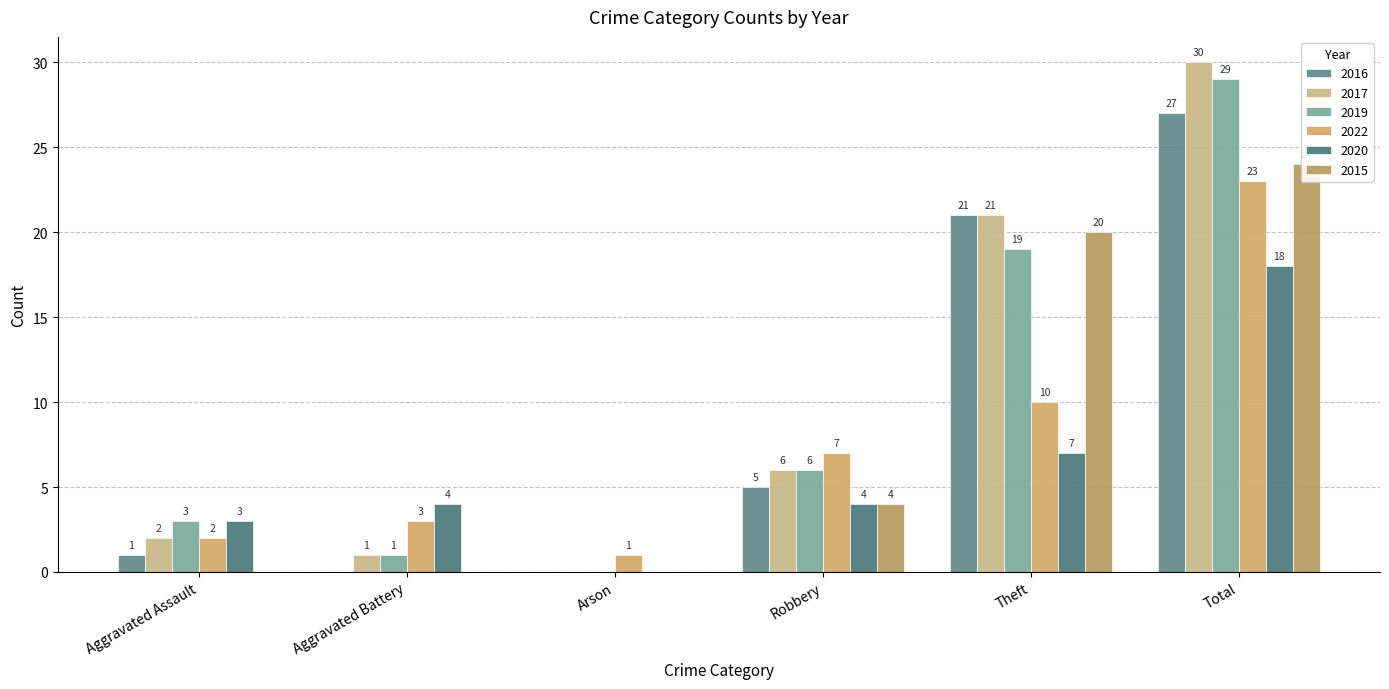

What is the label of the 5th bar from the left?

Theft